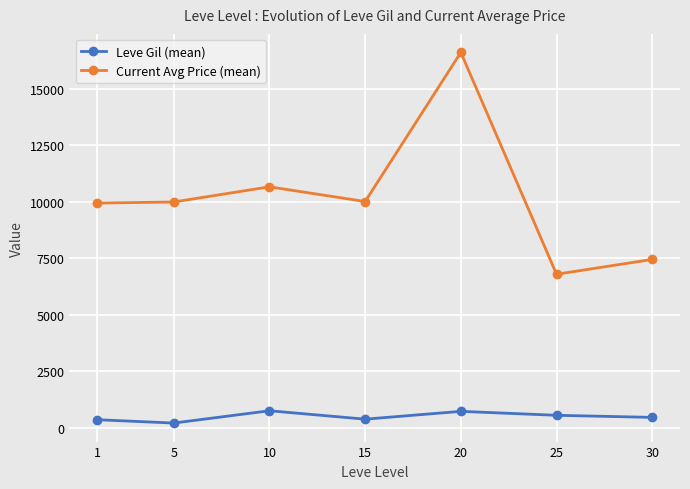

Is the value of Leve Gil (mean) at 20 greater than the value of Current Avg Price (mean) at 10?

No